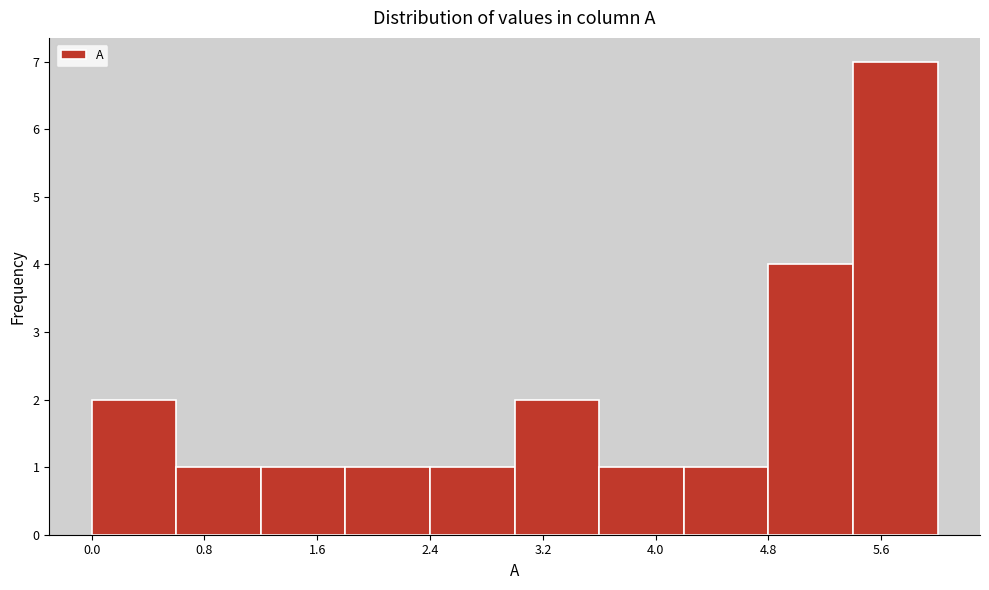

How tall is the bar that spans 0.0 to 0.6 on the x-axis? The values are not printed on the chart, so give them approximately, as read against the axis.

2